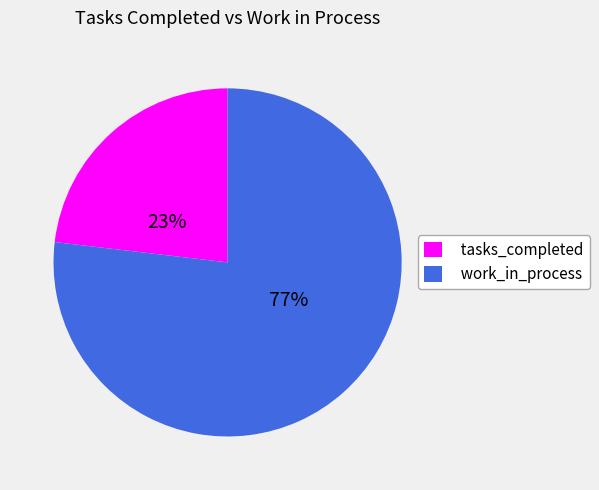

What percentage is the tasks_completed slice, to the nearest percent?

23%